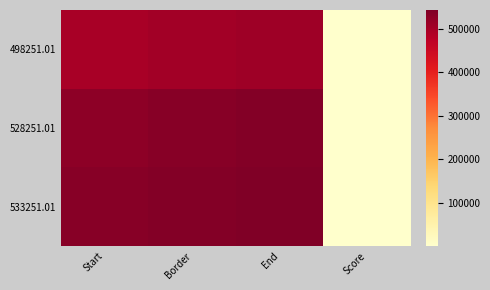

What is the total value across all series at Border?

1574753.0